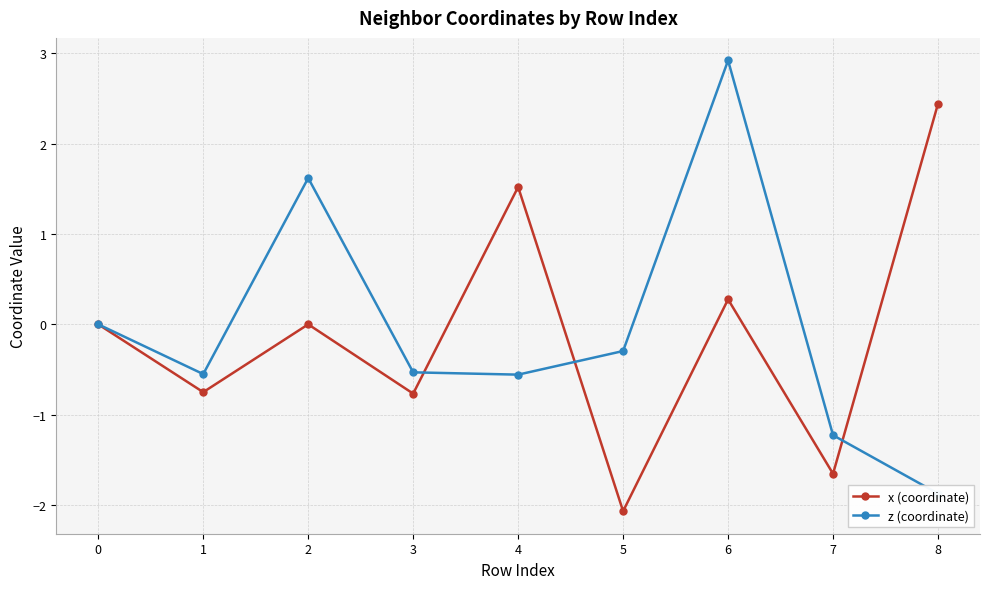

At which label does x (coordinate) first exceed 0?

2